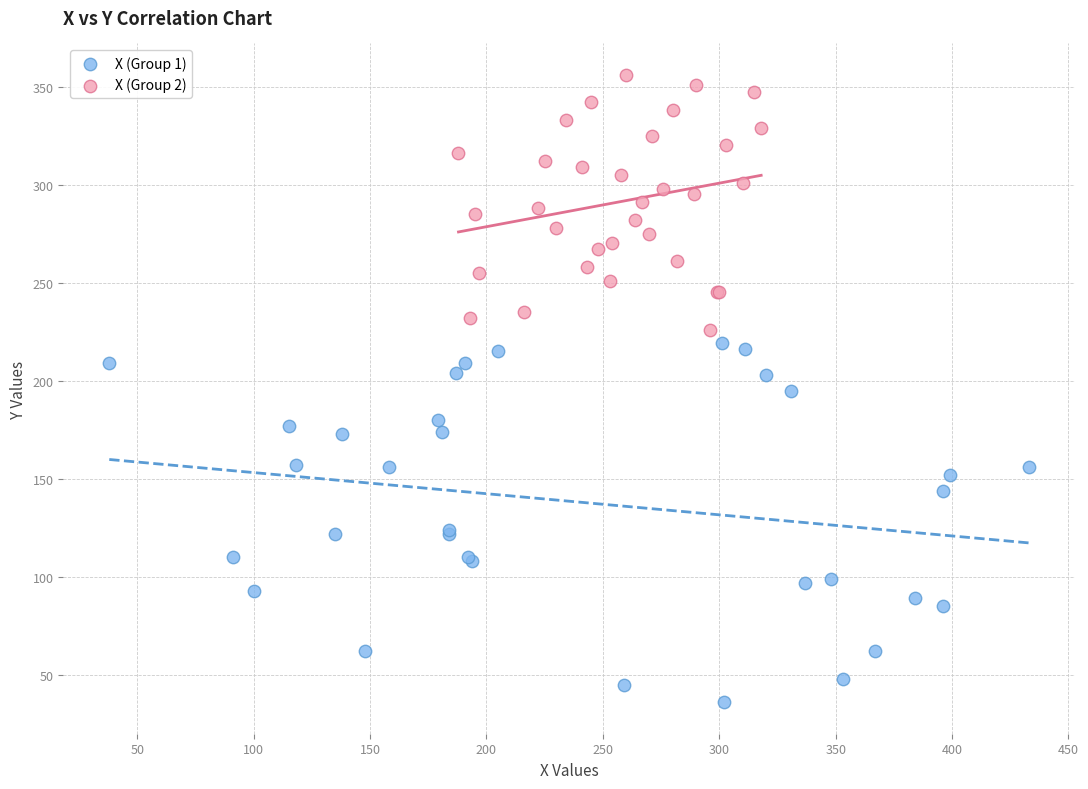

Which series has the widest spread of Y values?

X (Group 1)